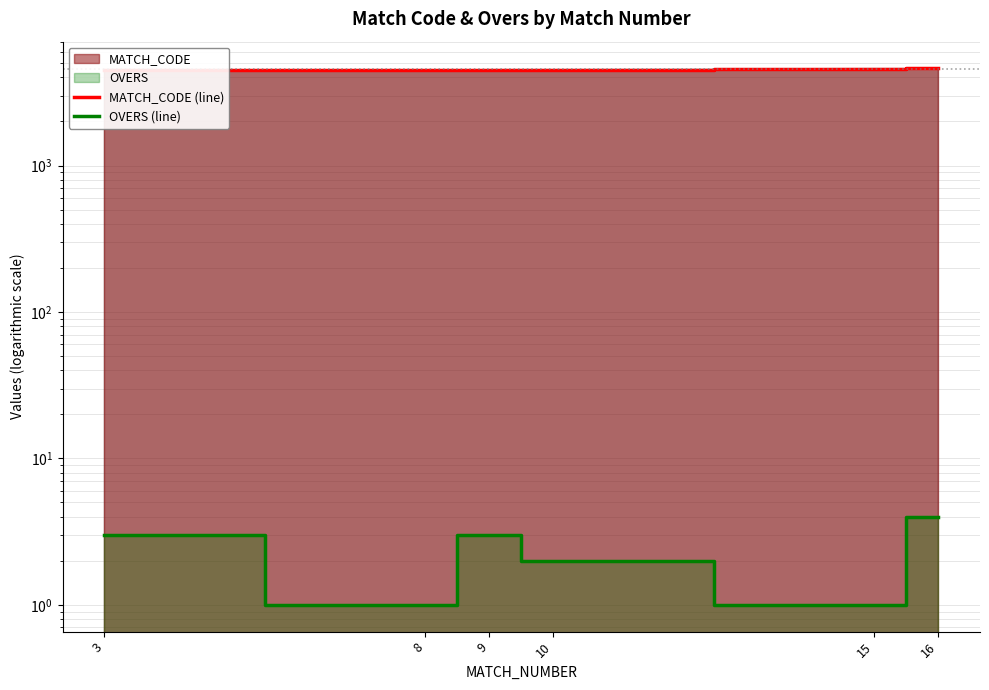

Which series has the largest total across all categories?

MATCH_CODE (line)